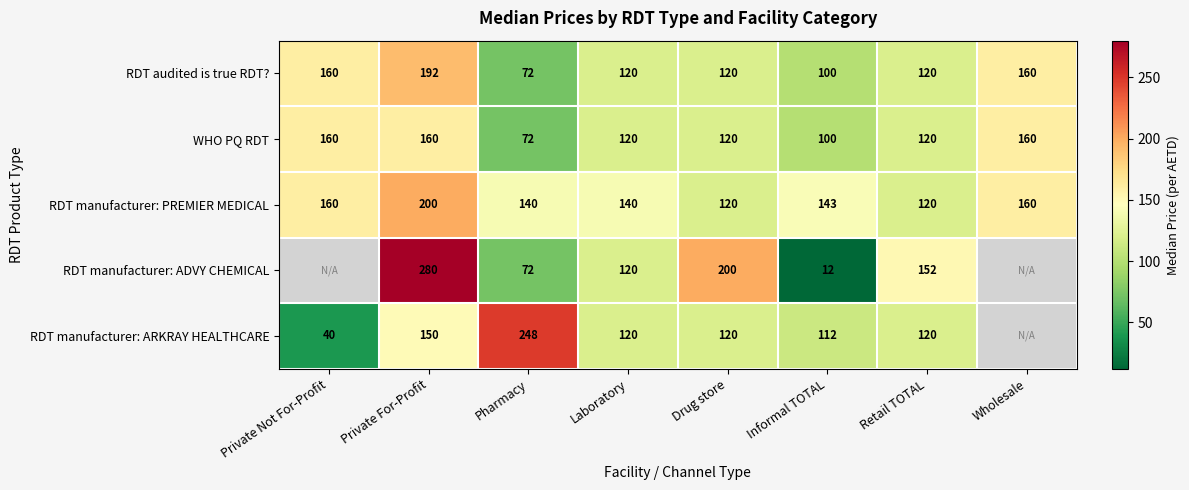

Between Pharmacy and Retail TOTAL, which is larger?

Retail TOTAL